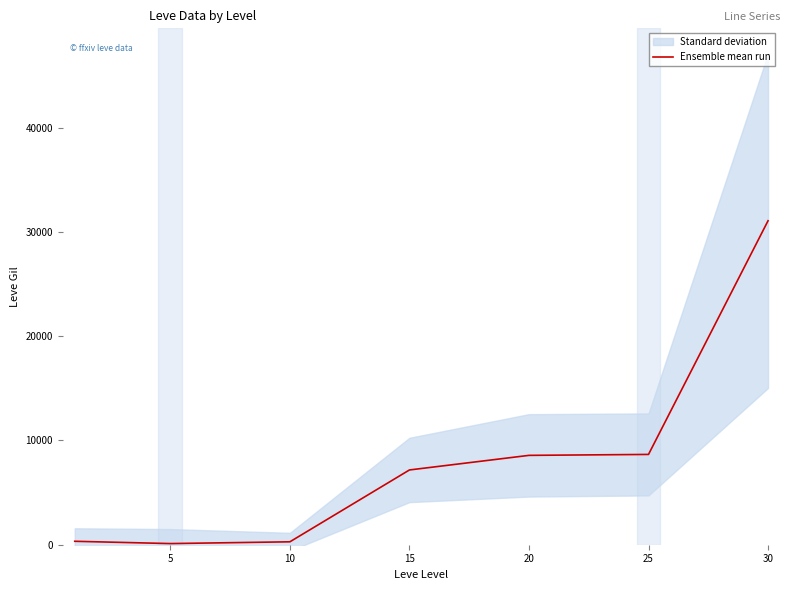

Which category has the highest value across all series?

30